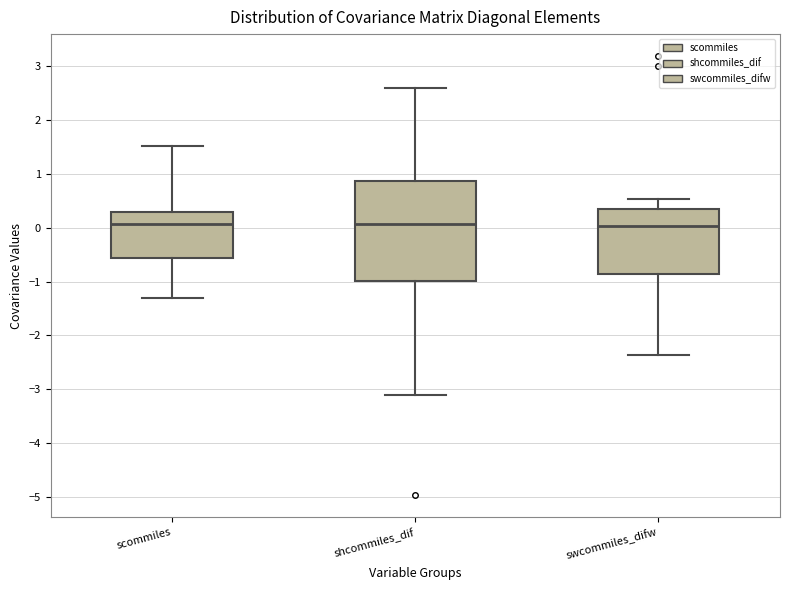

Where does the lower whisker of the box for shcommiles_dif end on the y-axis? The values are not printed on the chart, so give them approximately, as read against the axis.

-3.1